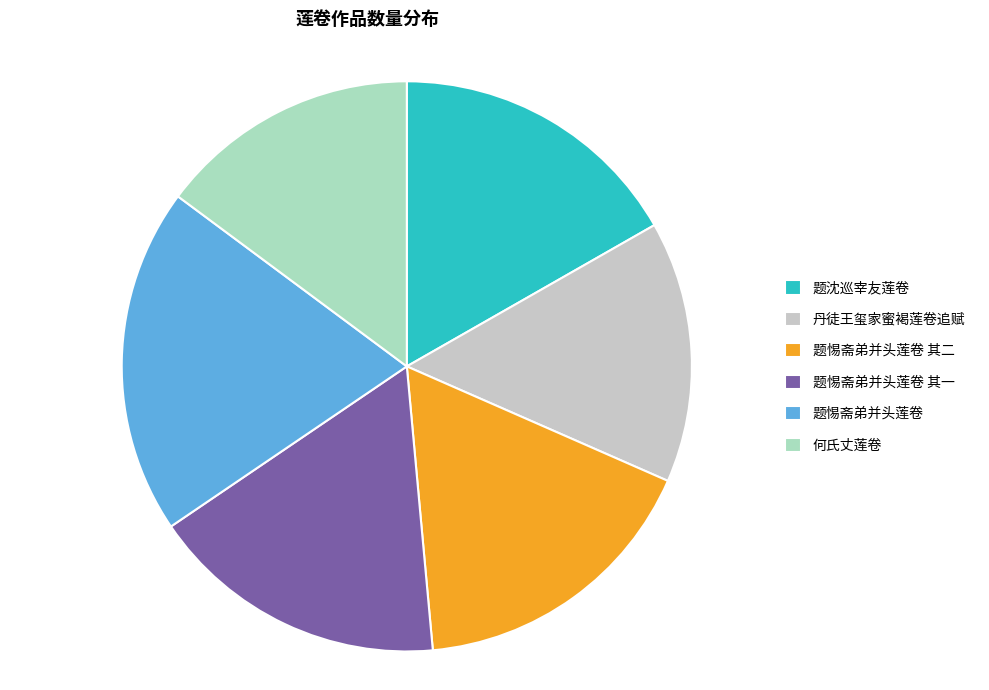

What portion of the pie excludes 题惕斋弟并头莲卷 其二?

83.0%